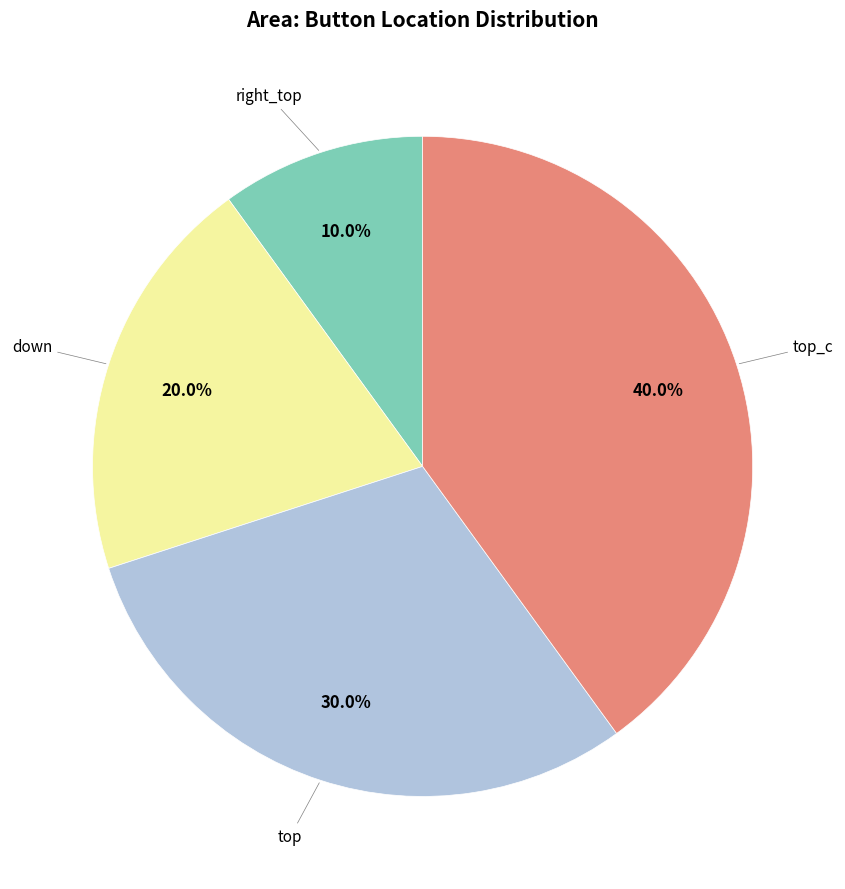

Is there any slice that represents more than half of the pie?

No